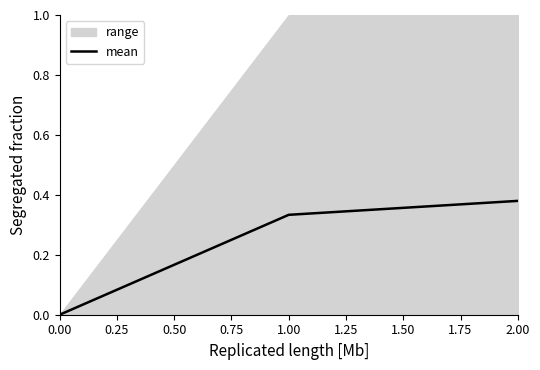

Count the number of values greater than 0.

2